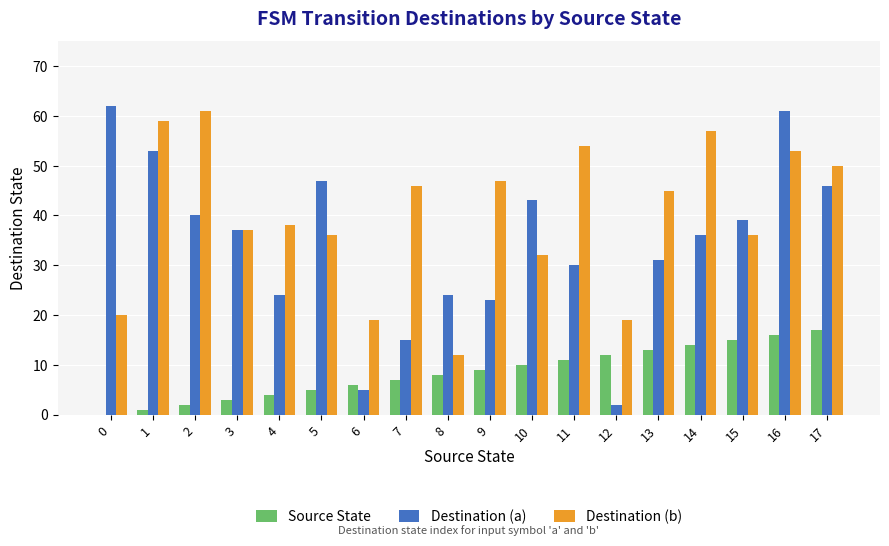

What is the sum of all Destination (b) values?

721